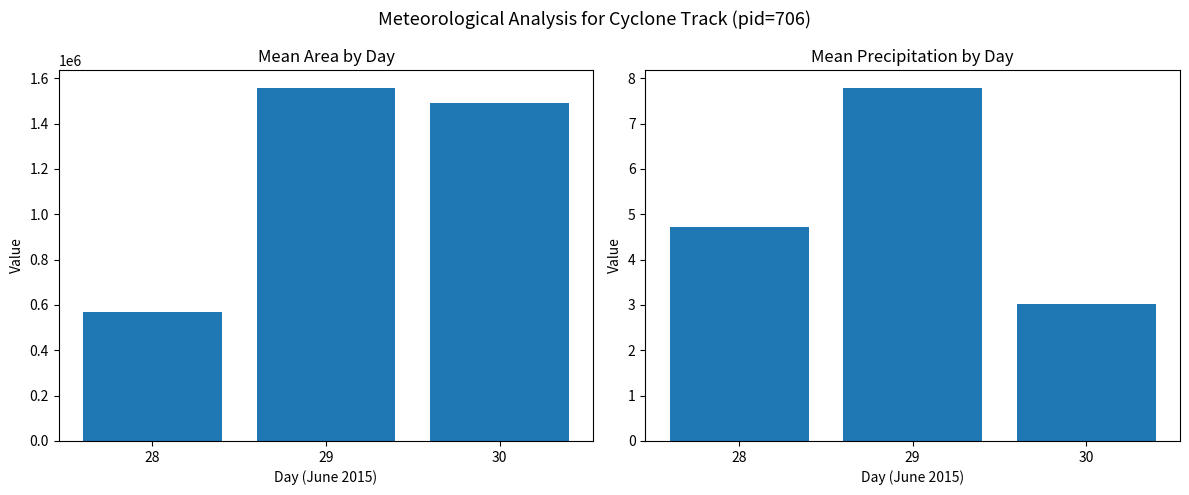

Which has a higher value, 29 or 30?

29